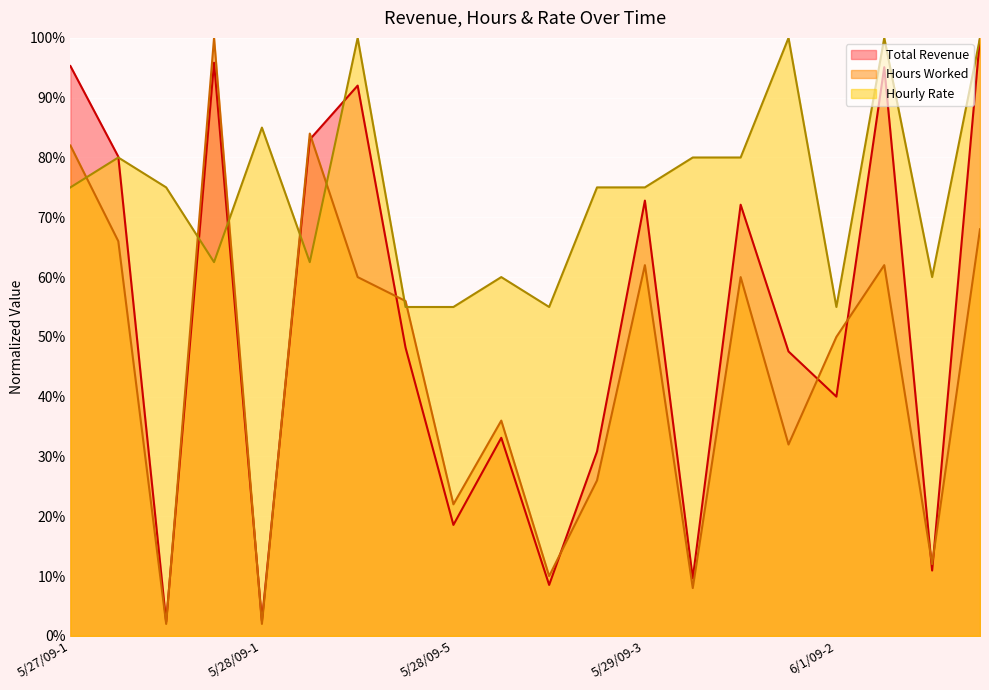

Does the chart display data point markers on the line(s)?

No